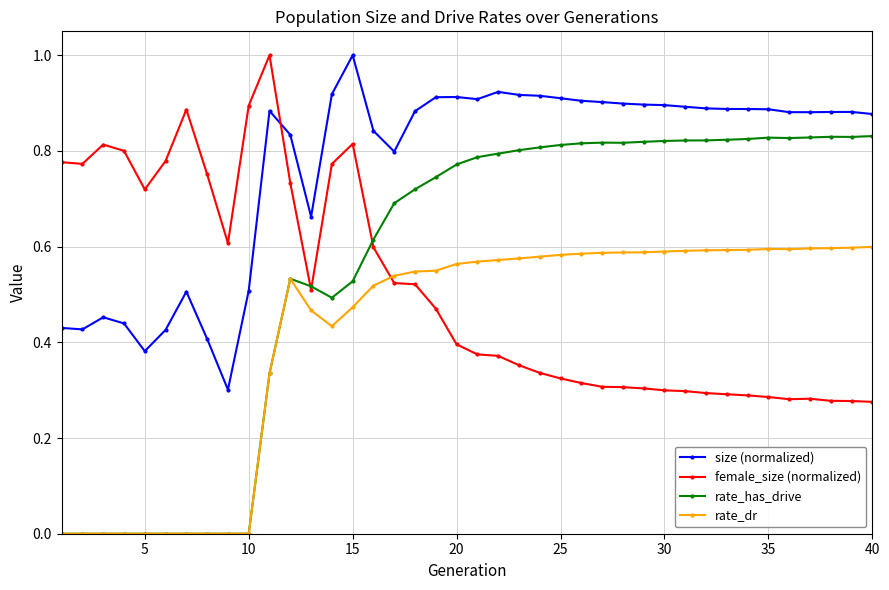

True or false: rate_has_drive and female_size (normalized) cross at least once.

True